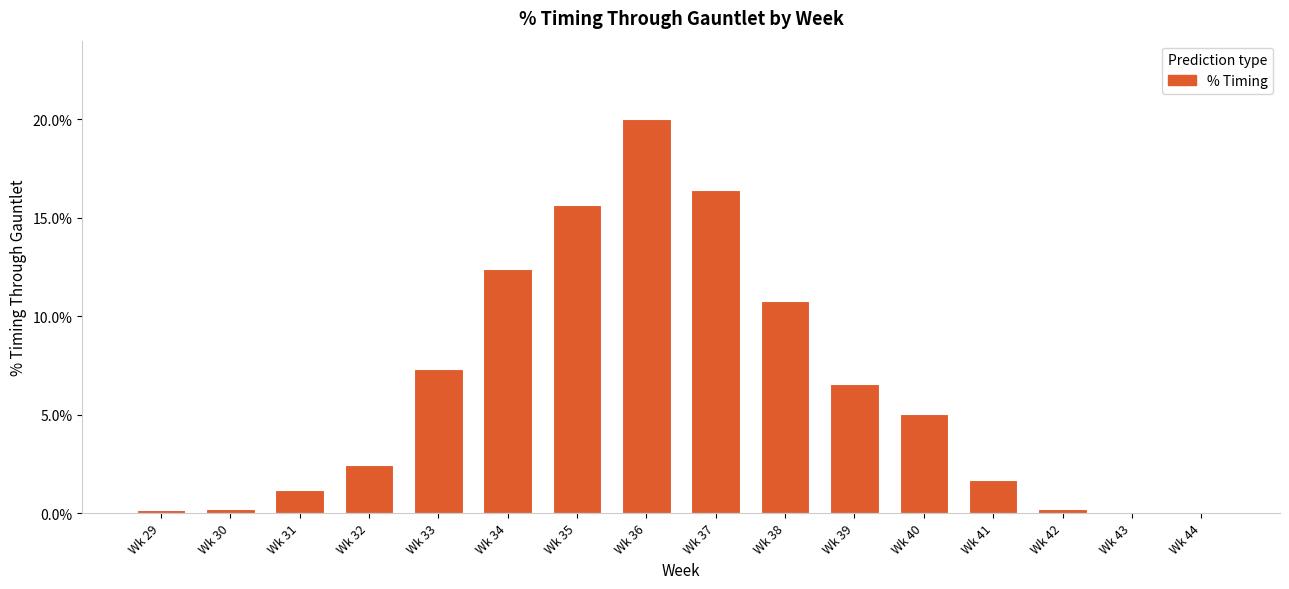

List the labels in order of value, smallest first.

Wk 44, Wk 43, Wk 29, Wk 30, Wk 42, Wk 31, Wk 41, Wk 32, Wk 40, Wk 39, Wk 33, Wk 38, Wk 34, Wk 35, Wk 37, Wk 36